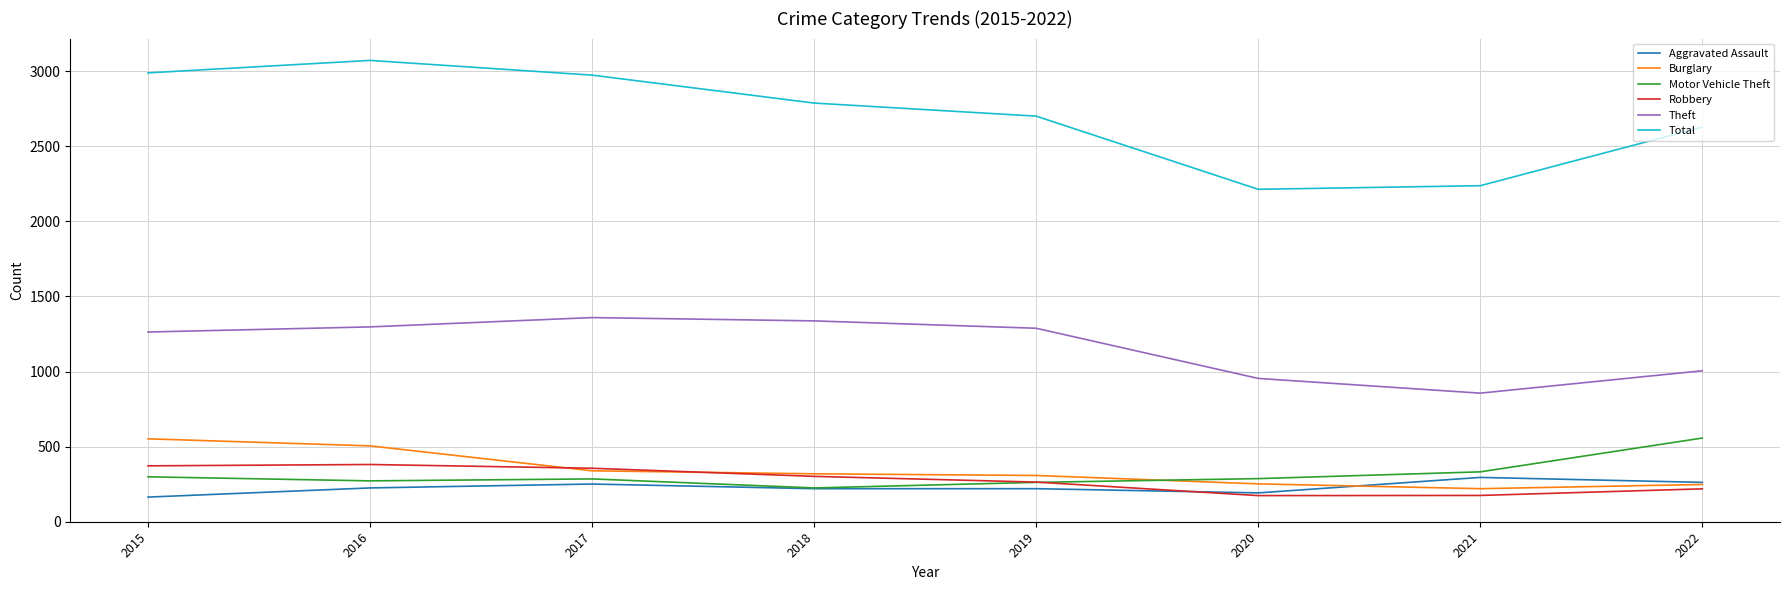

At which label does Burglary first exceed 319?

2015